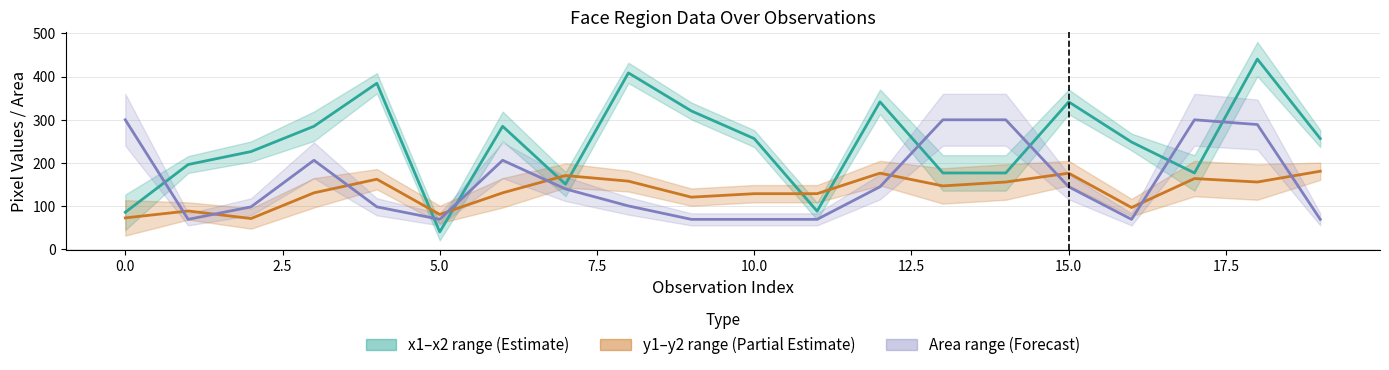

How many data points does each series have?

20